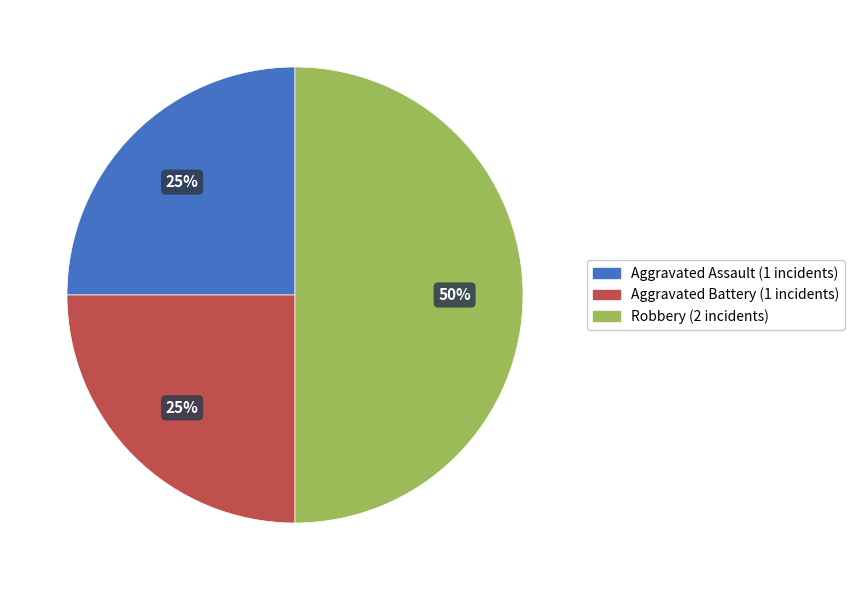

The Aggravated Battery slice represents 17% of the pie. True or false?

False